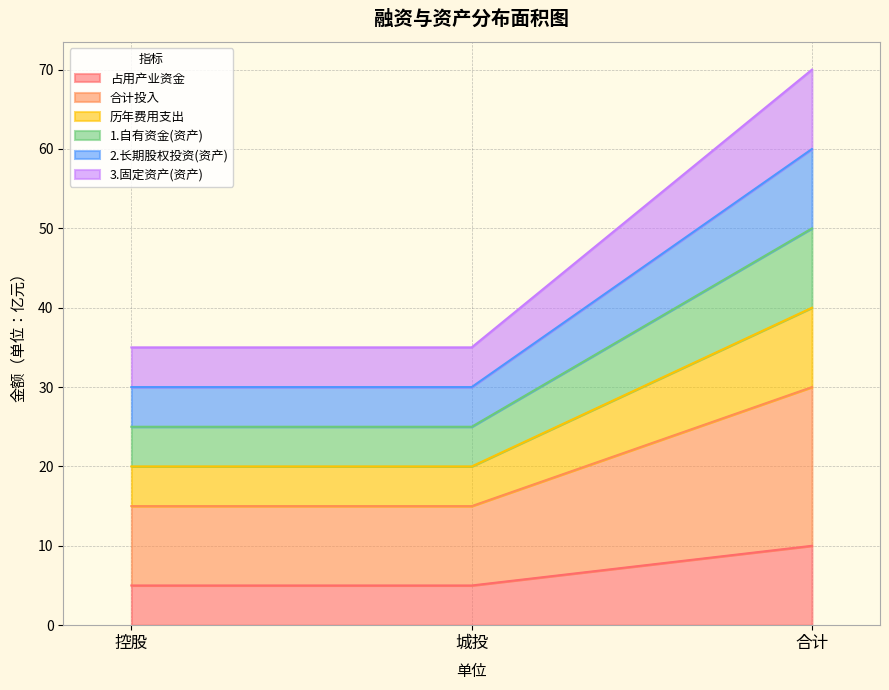

The 2.长期股权投资(资产) series shows 69 at 合计. True or false?

False